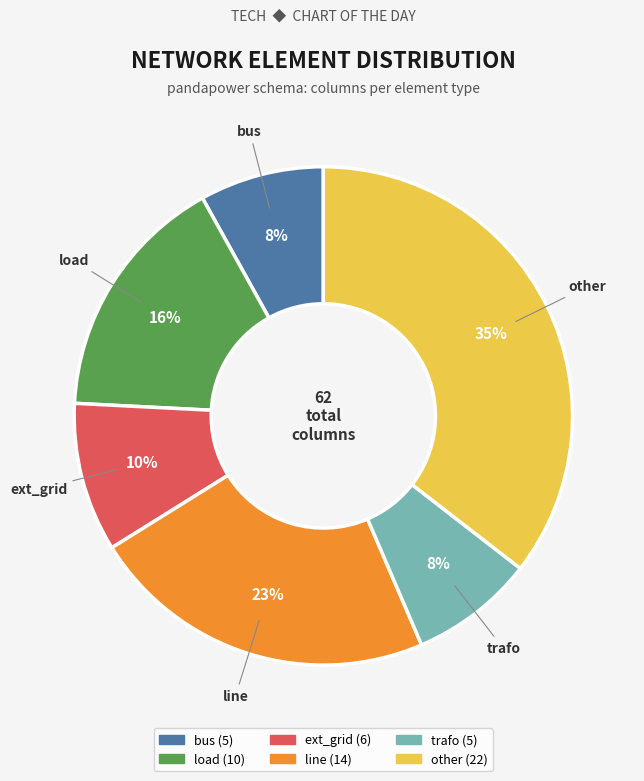

Which category has the biggest portion of the pie?

other